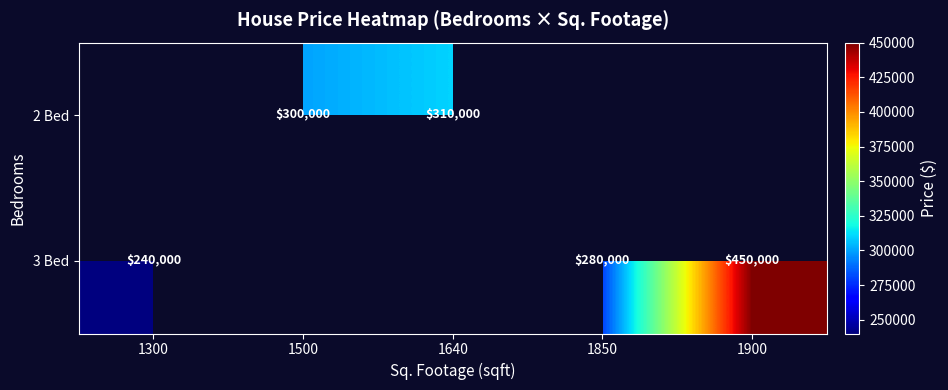

How many series are shown in this chart?

2